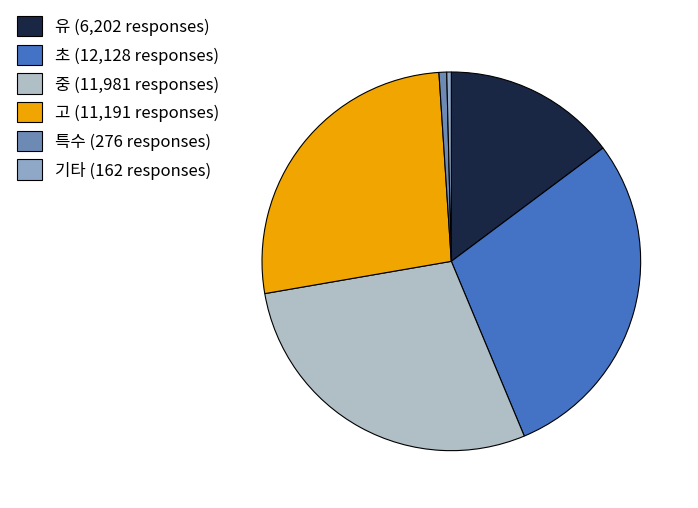

How many segments does this pie chart have?

6